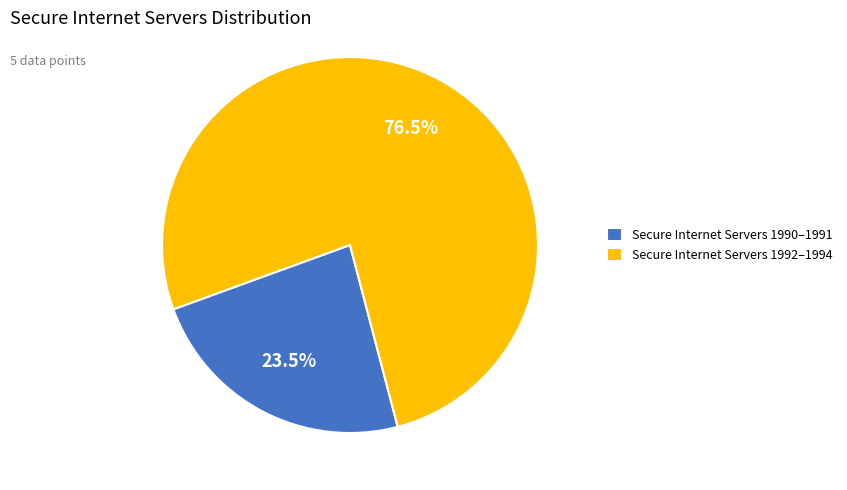

Between Secure Internet Servers 1990–1991 and Secure Internet Servers 1992–1994, which is larger?

Secure Internet Servers 1992–1994